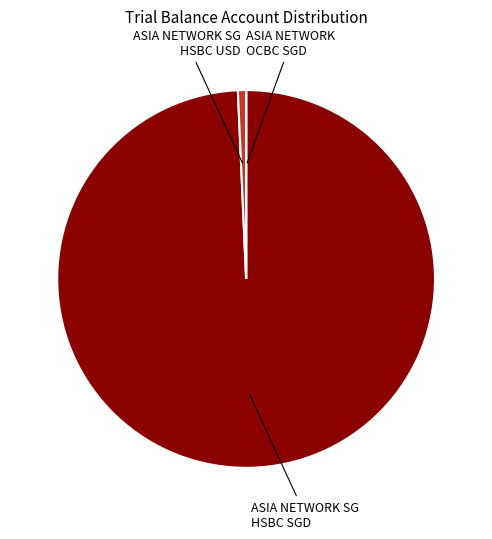

Is there any slice that represents more than half of the pie?

Yes